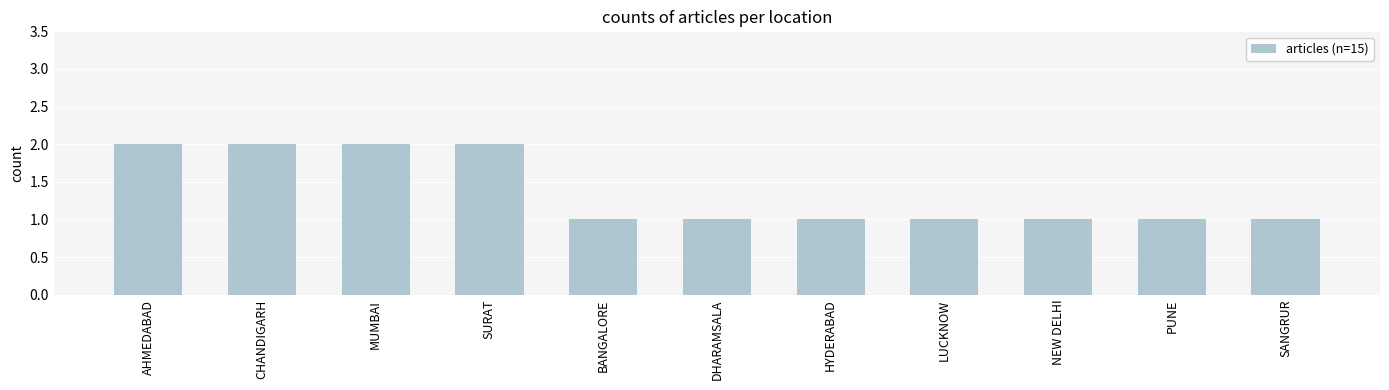

Reading left to right, what are all the values shown in this chart?

2	2	2	2	1	1	1	1	1	1	1